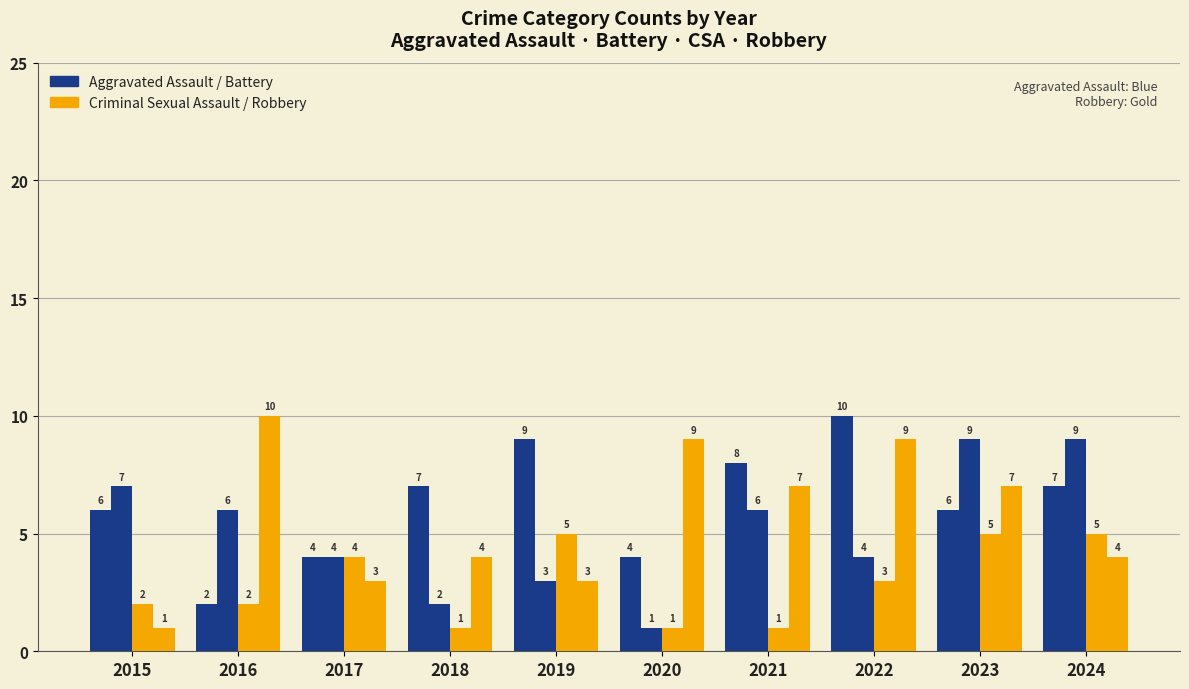

How many bars are there in total?

40